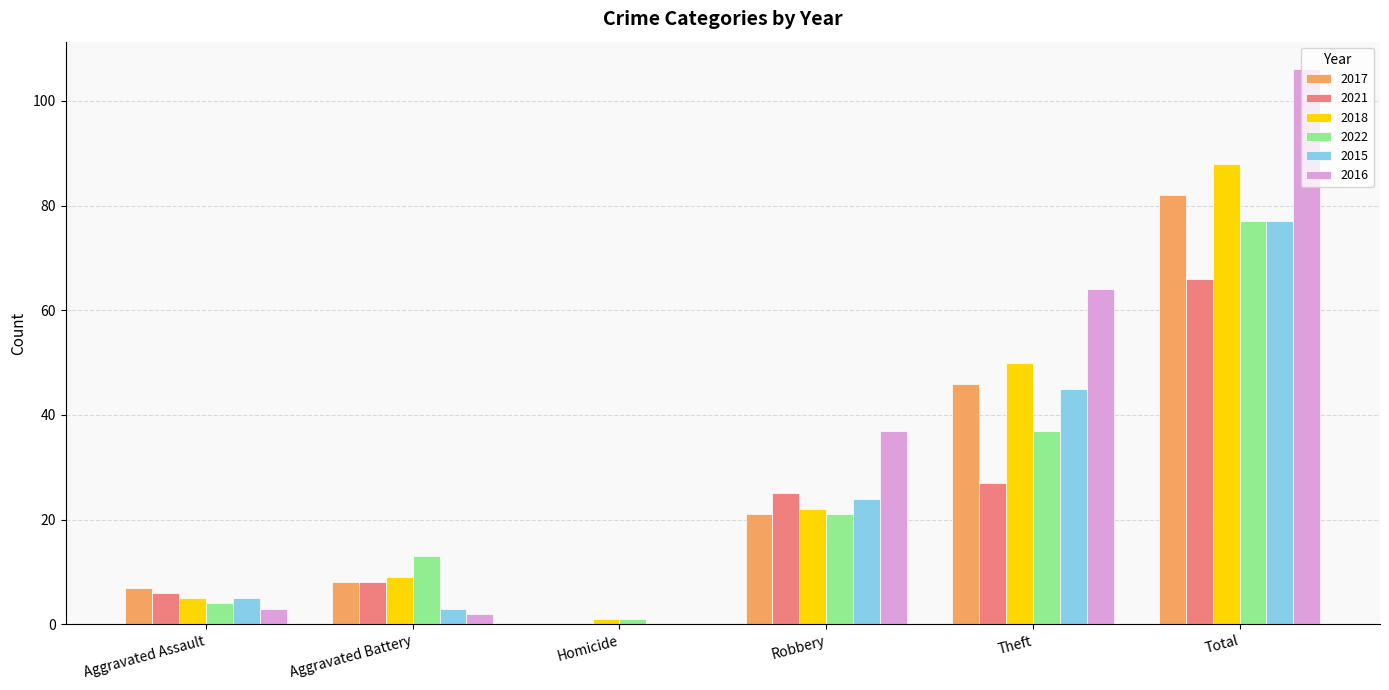

Where is 2018 nearest to the value 44?

Theft